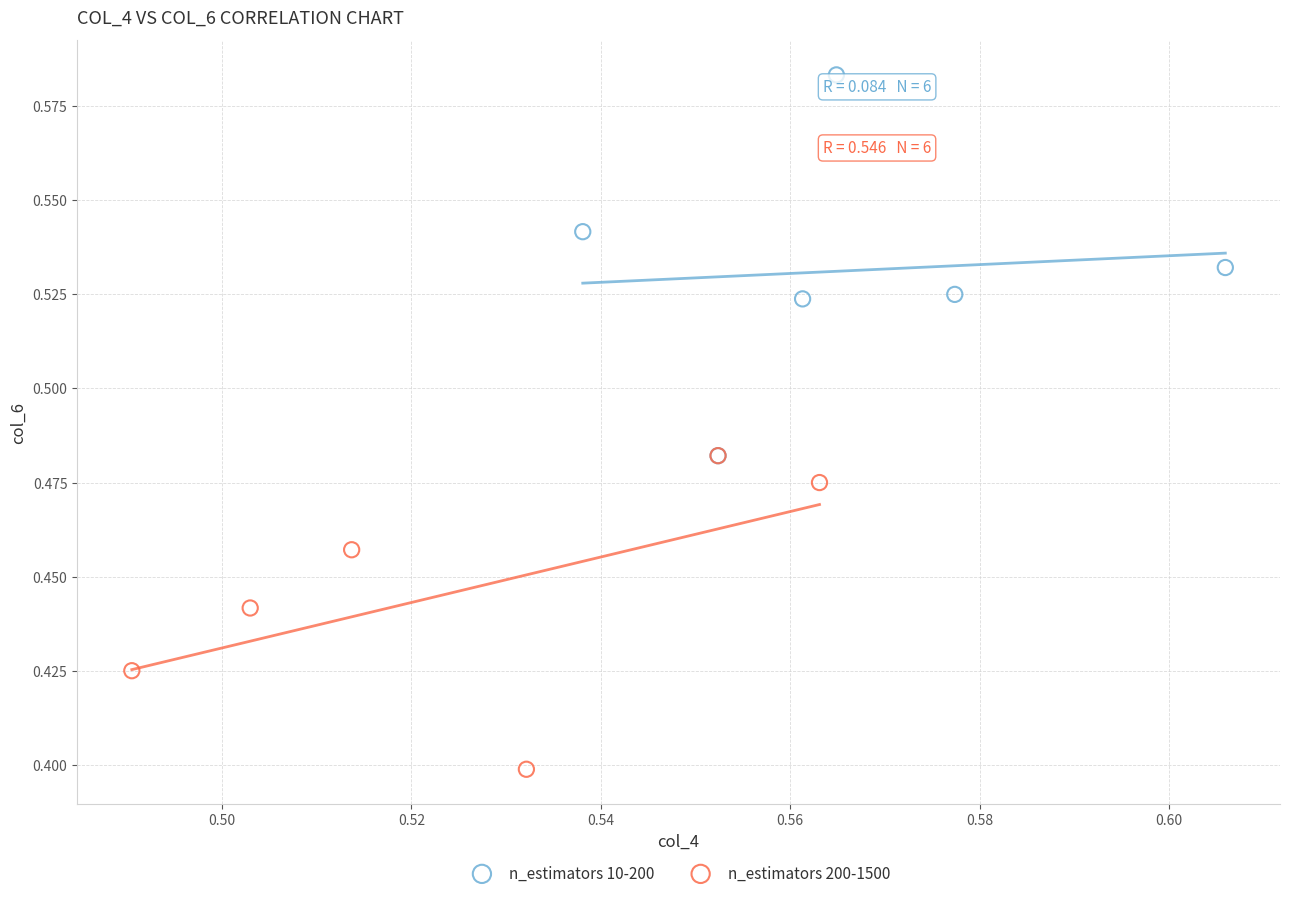

Which series reaches the maximum Y coordinate?

n_estimators 10-200